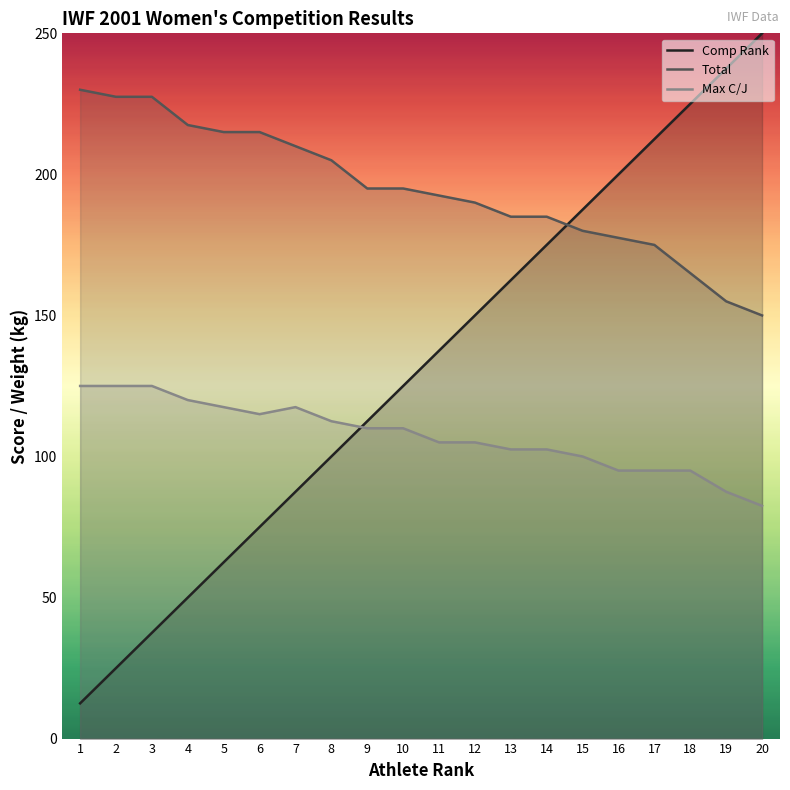

What is the maximum value shown in the chart?

250.0